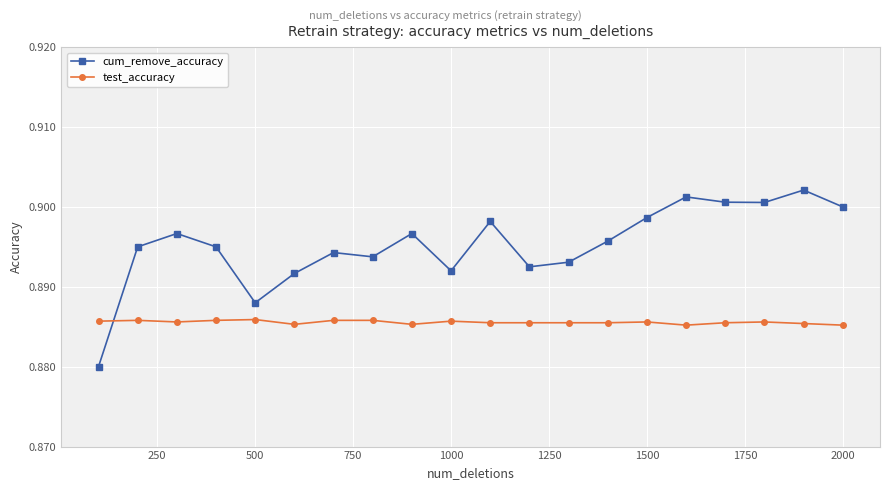

Which series has the widest spread of values?

cum_remove_accuracy